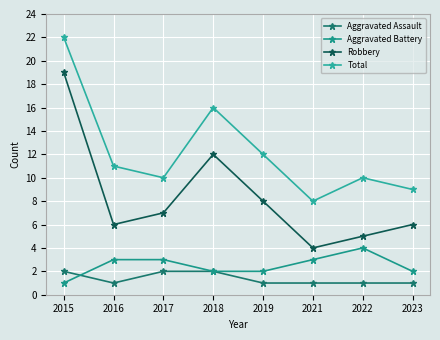

What is the spread (max minus min) of values at 2019?

11